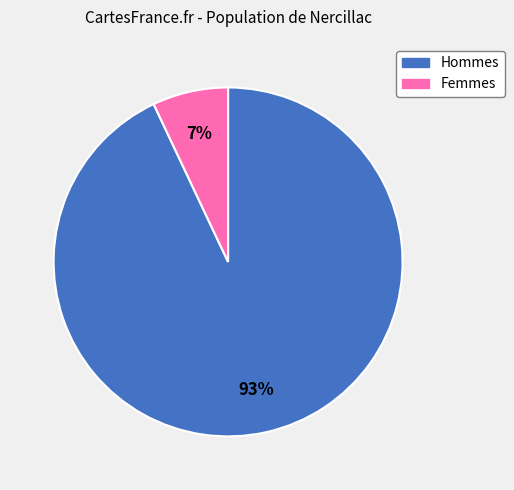

Does any single category account for the majority?

Yes